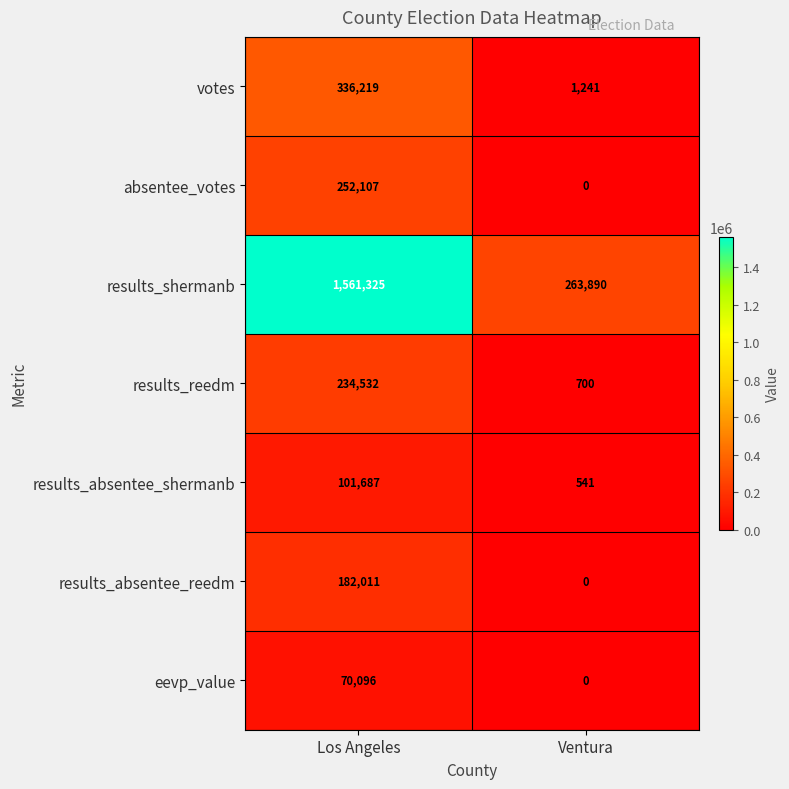

List the series in order of their peak value, lowest first.

eevp_value, results_absentee_shermanb, results_absentee_reedm, results_reedm, absentee_votes, votes, results_shermanb